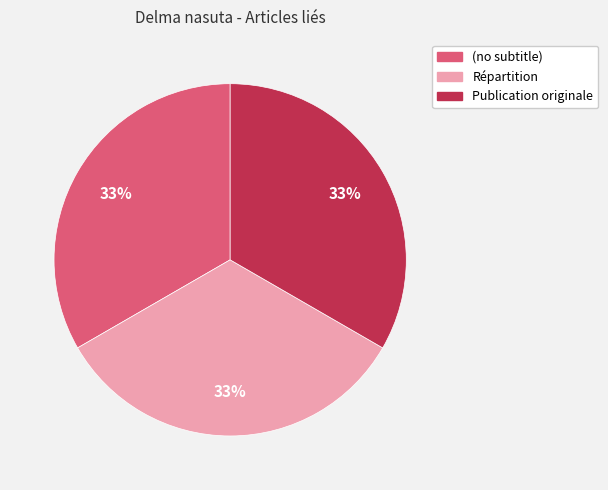

To the nearest percent, what is the combined percentage of Publication originale and (no subtitle)?

67%